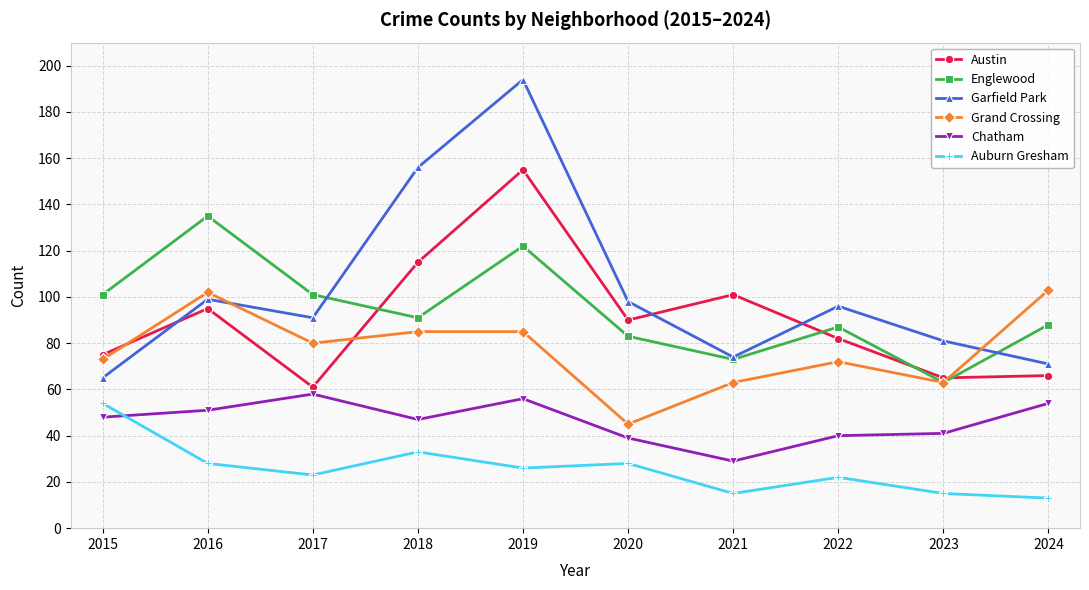

What is the value of the Garfield Park point at the 8th from the left?

96